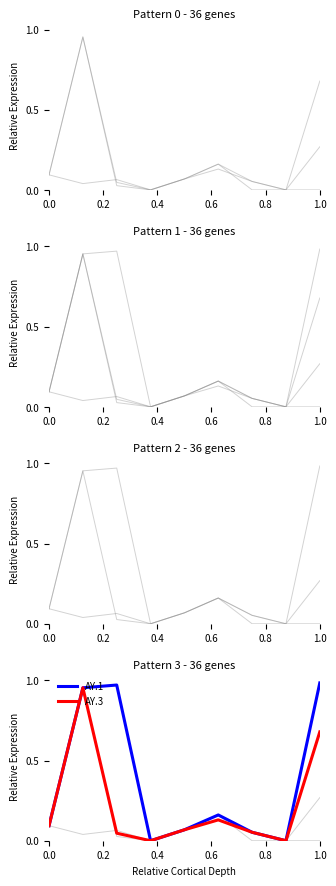

Is it true that AY.3 equals 0.2 at 0.0?

False